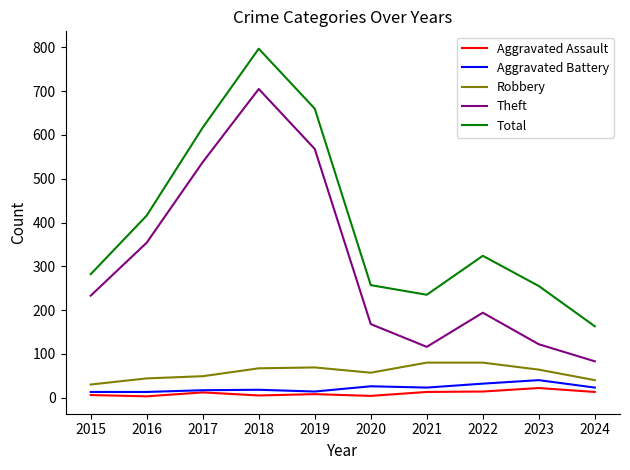

At which category is the sum across all series the highest?

2018